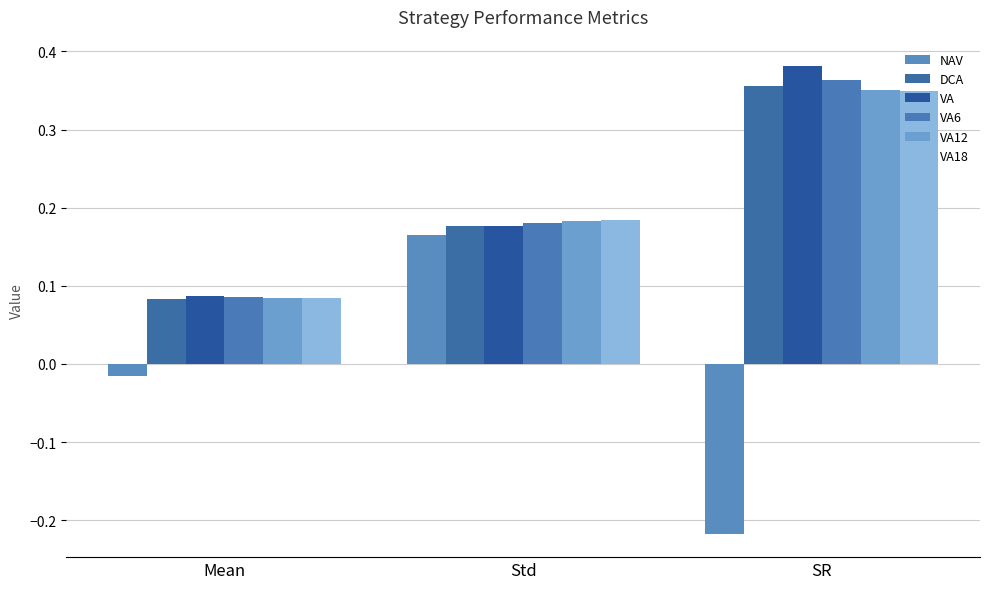

Are the bars horizontal?

No